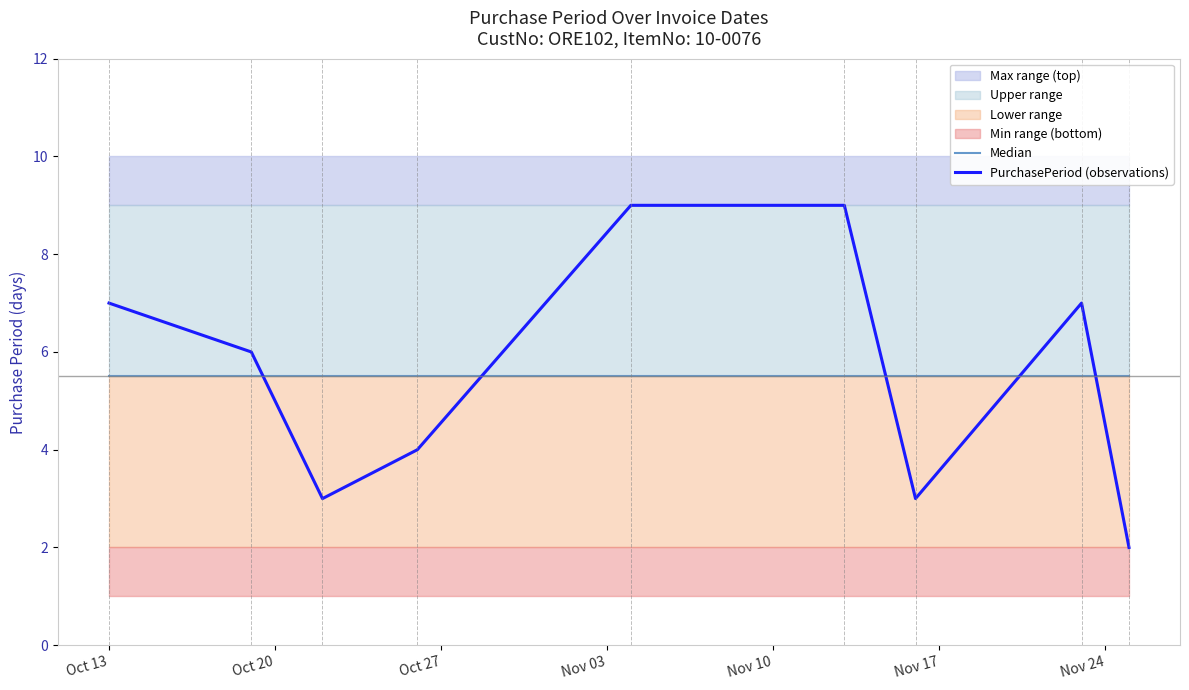

What is the minimum value for PurchasePeriod (observations)?

2.0